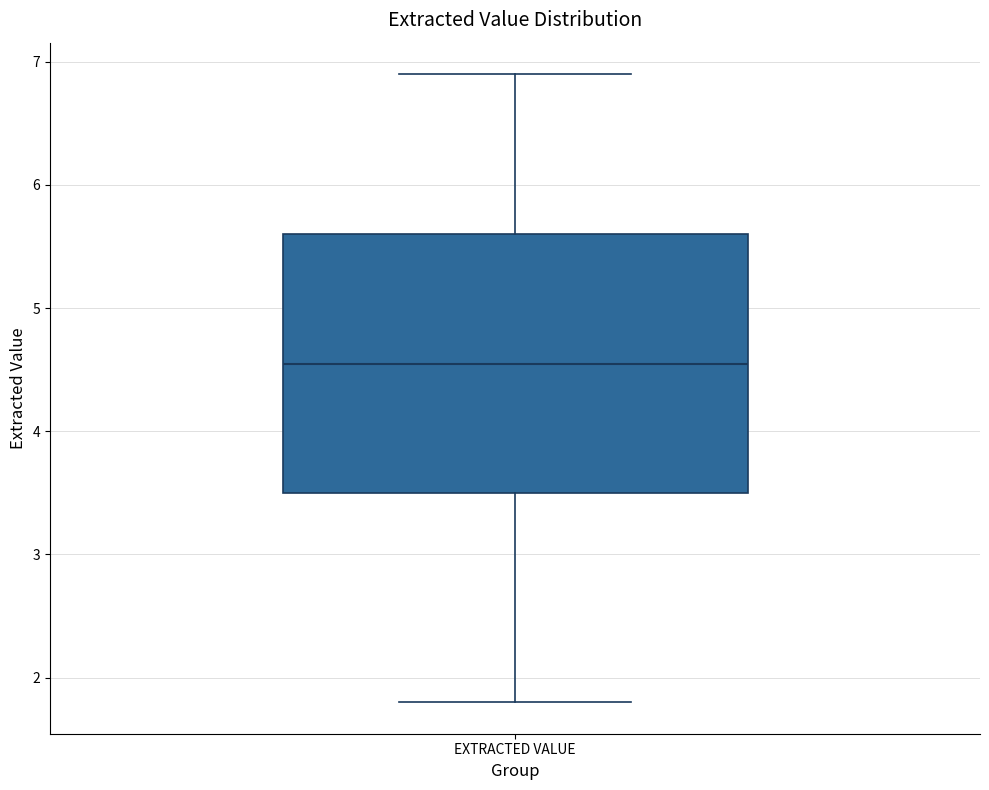

Where does the lower whisker of the box for EXTRACTED VALUE end on the y-axis? The values are not printed on the chart, so give them approximately, as read against the axis.

1.8